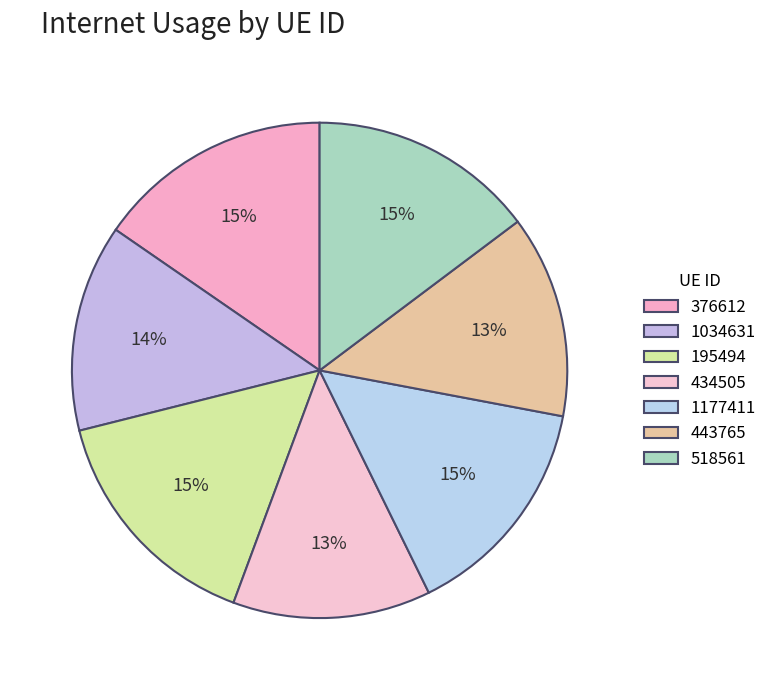

What percentage is the 376612 slice, to the nearest percent?

15%